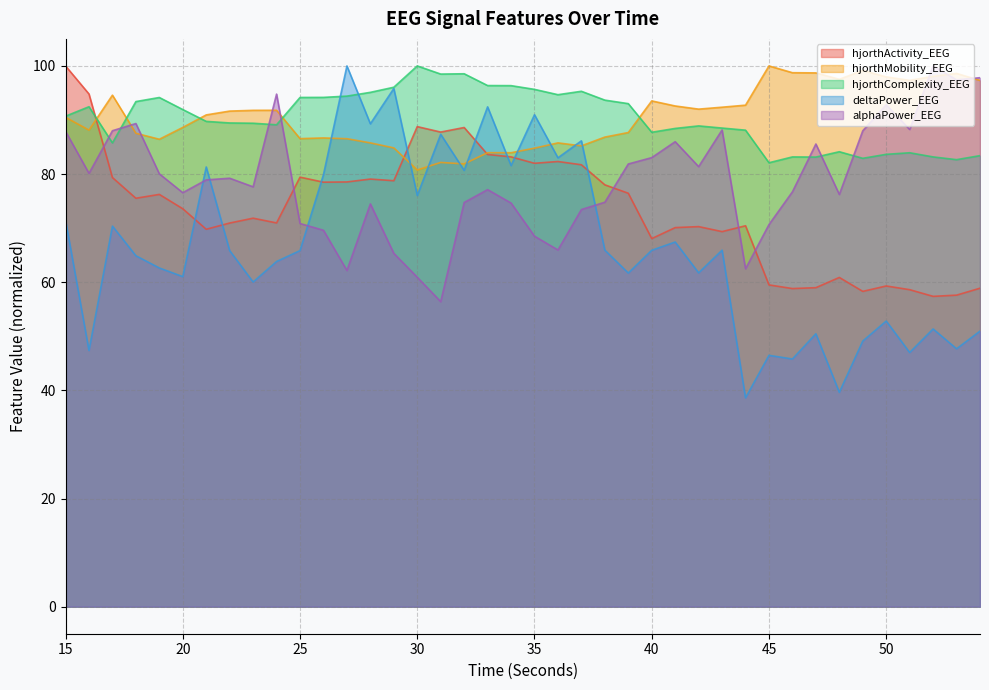

List the series in order of their peak value, highest first.

hjorthActivity_EEG, hjorthMobility_EEG, hjorthComplexity_EEG, deltaPower_EEG, alphaPower_EEG